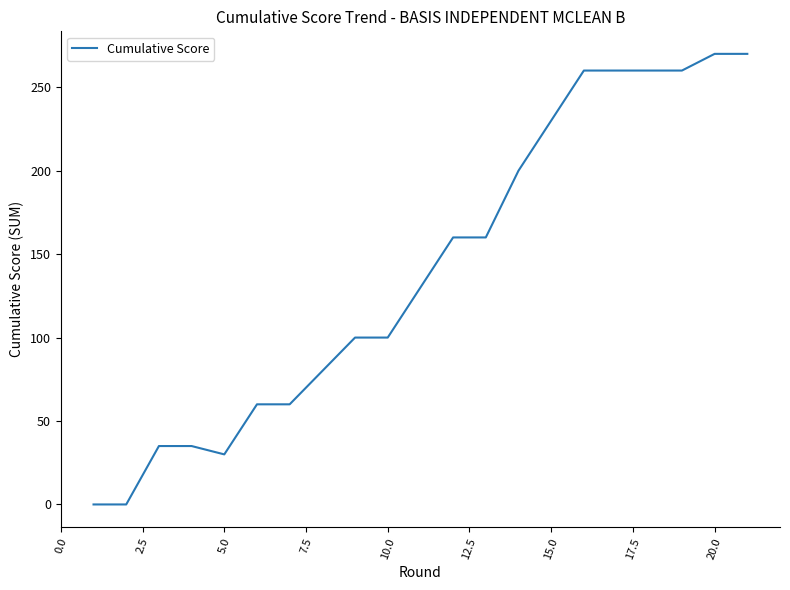

What is the greatest value displayed?

270